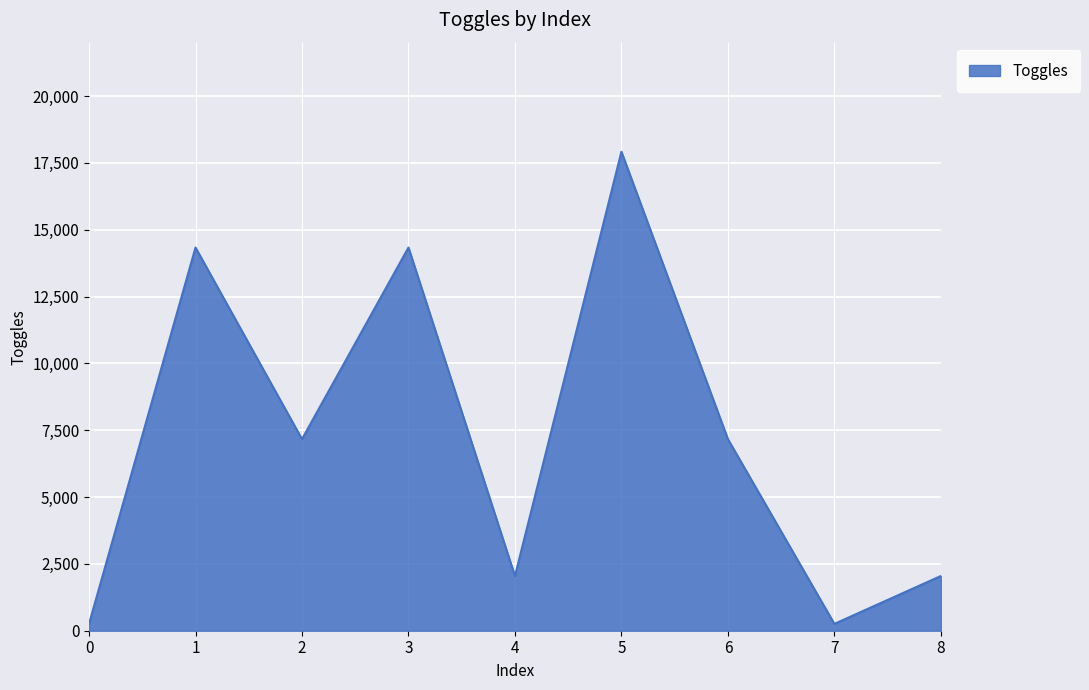

What is the greatest value displayed?

17920